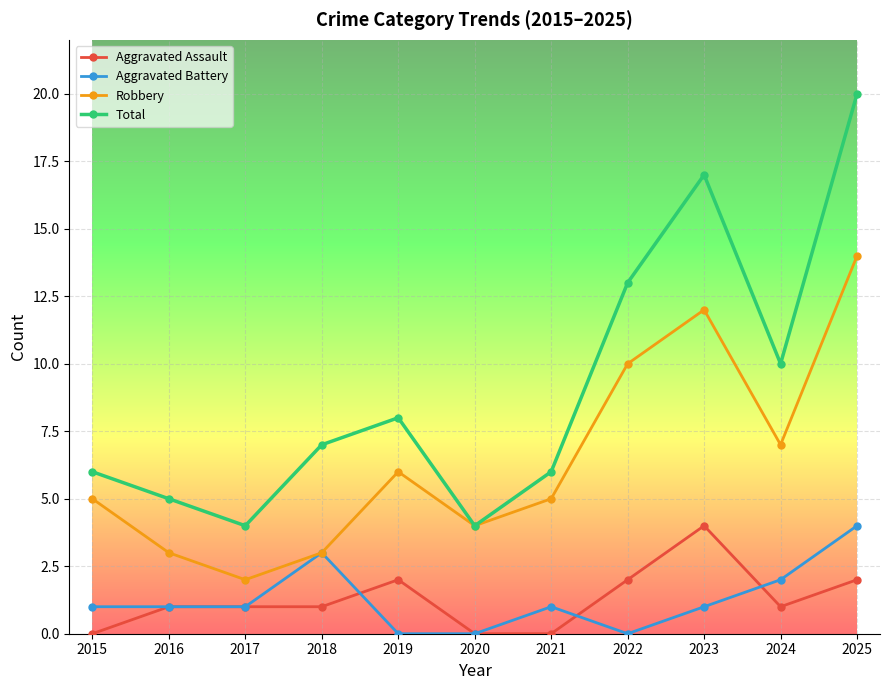

Is it true that Total equals 12 at 2018?

False